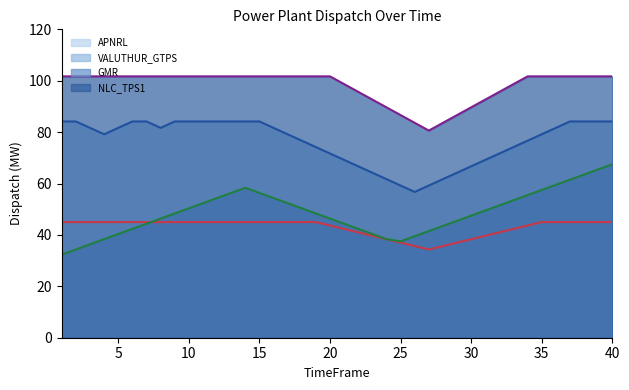

Does the chart have visible grid lines?

No